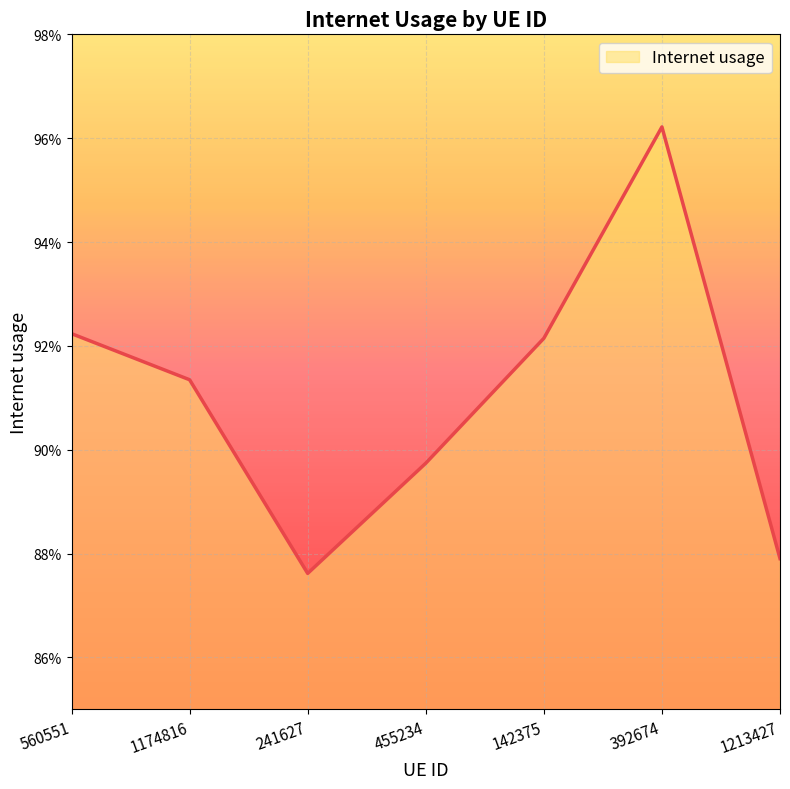

Does the chart have visible grid lines?

Yes